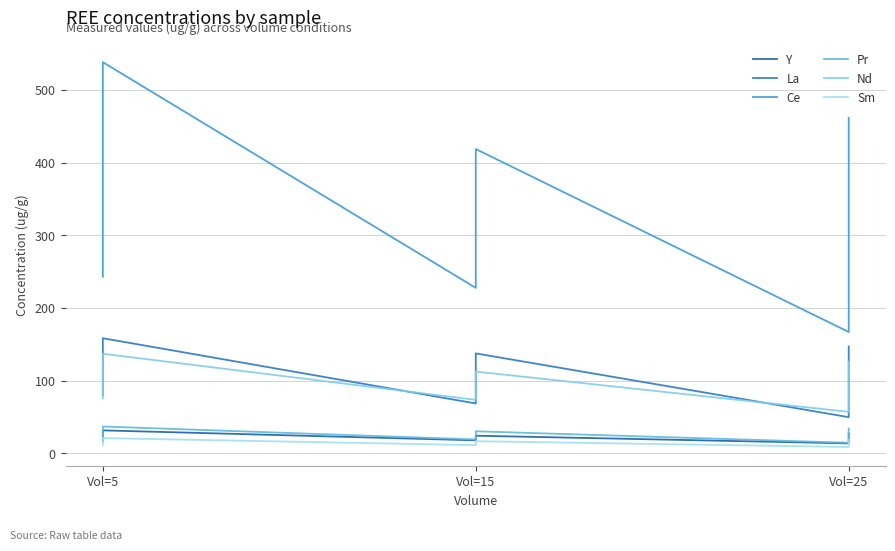

How many data points in Pr are less than 28?

9